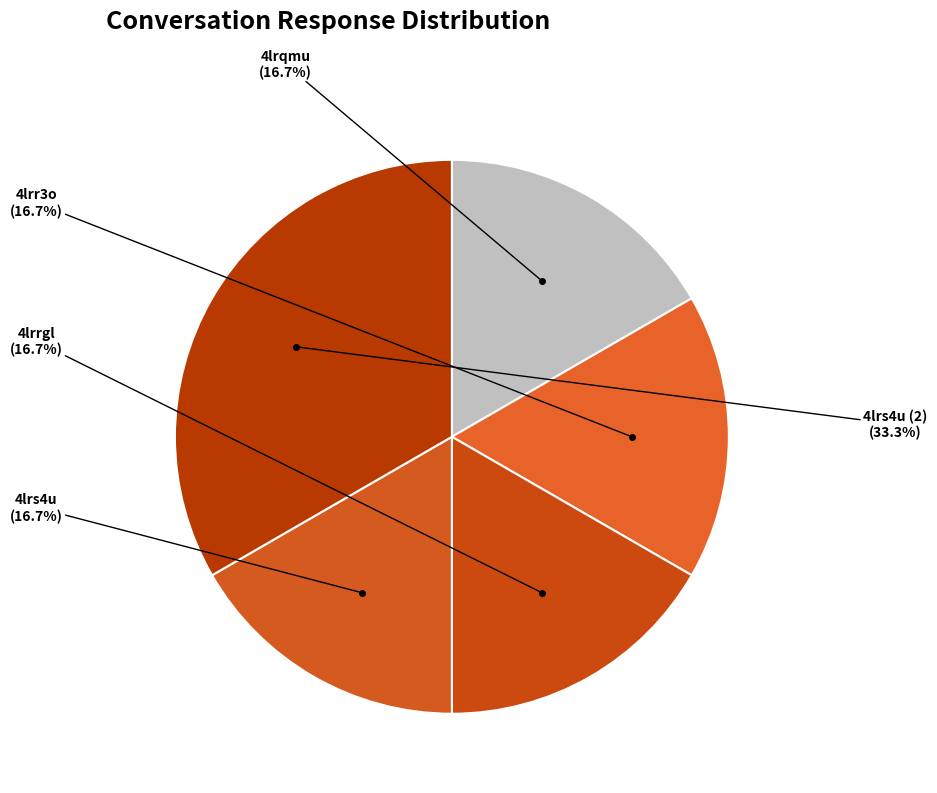

How many segments does this pie chart have?

5